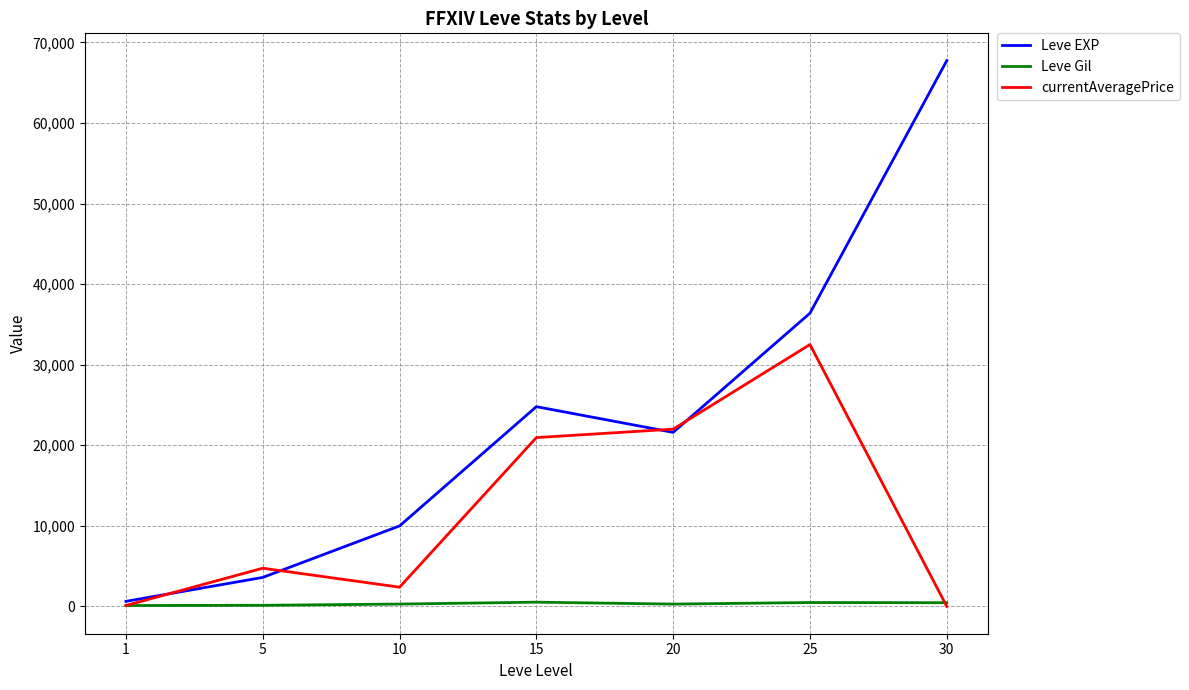

What are all the series names shown in the legend?

Leve EXP, Leve Gil, currentAveragePrice